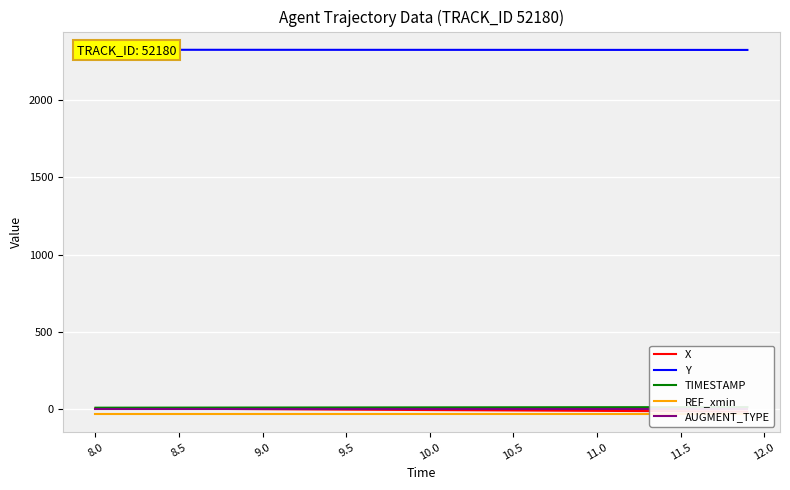

How many lines are shown in the chart?

5